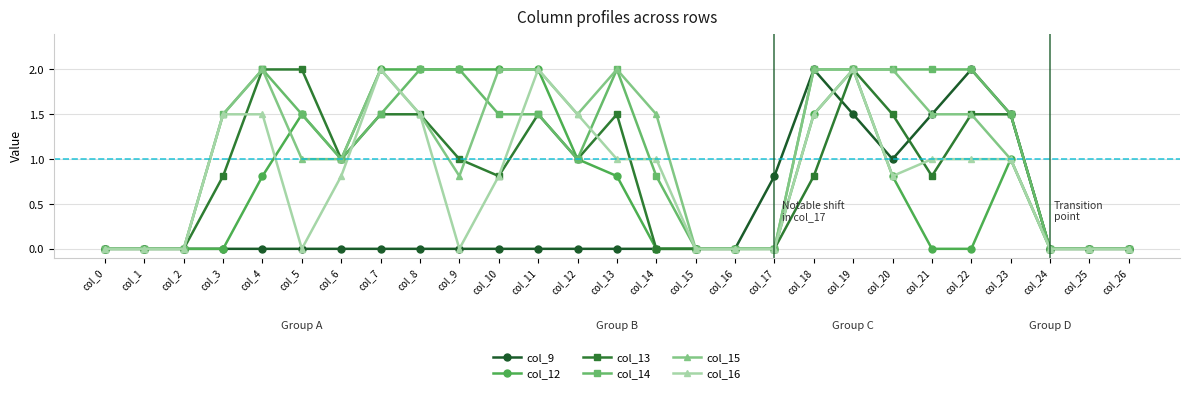

Read the col_9 value at col_20.

1.0